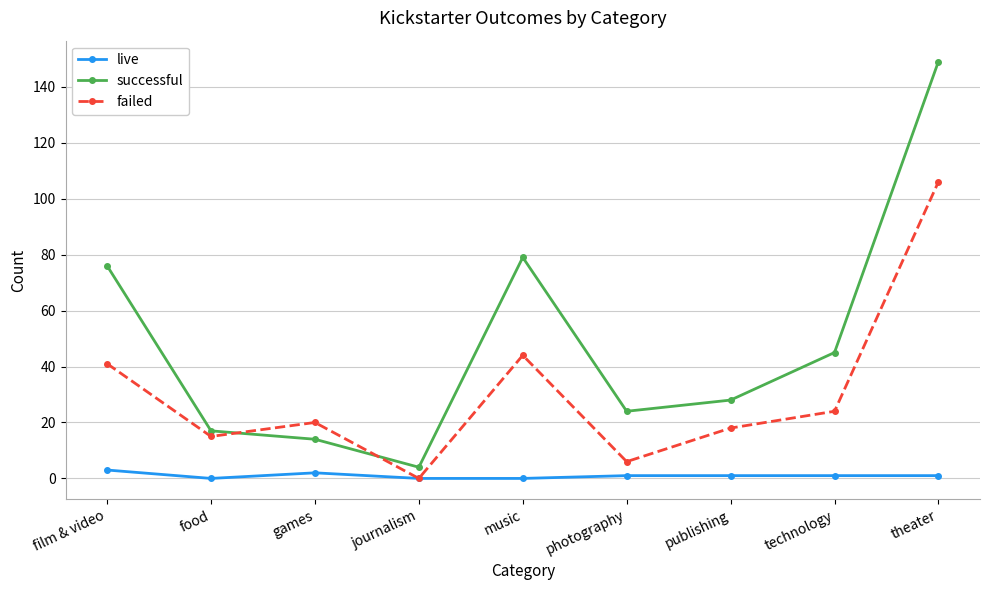

The successful series shows 19 at technology. True or false?

False